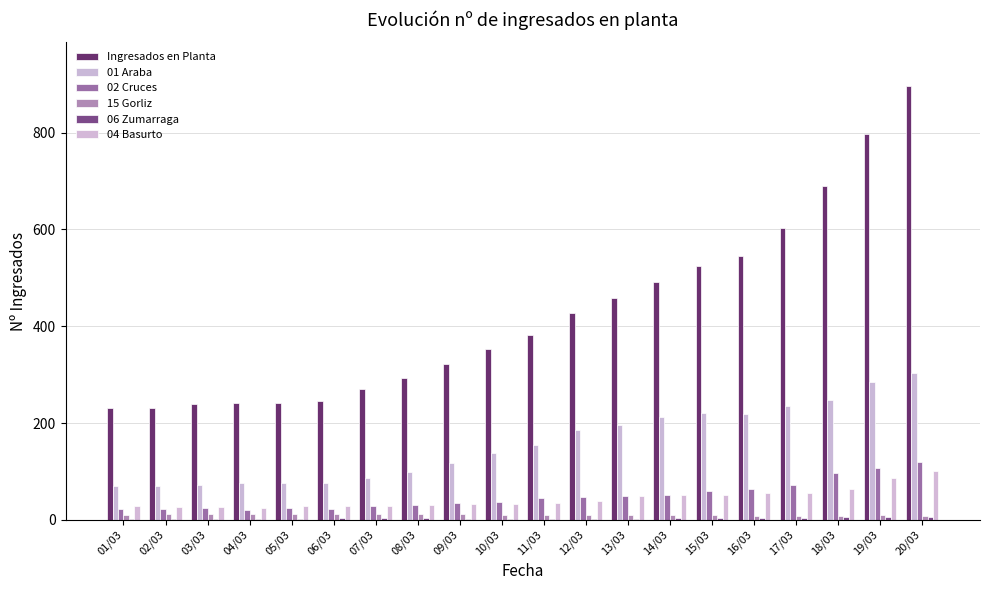

What is the smallest value displayed?

1